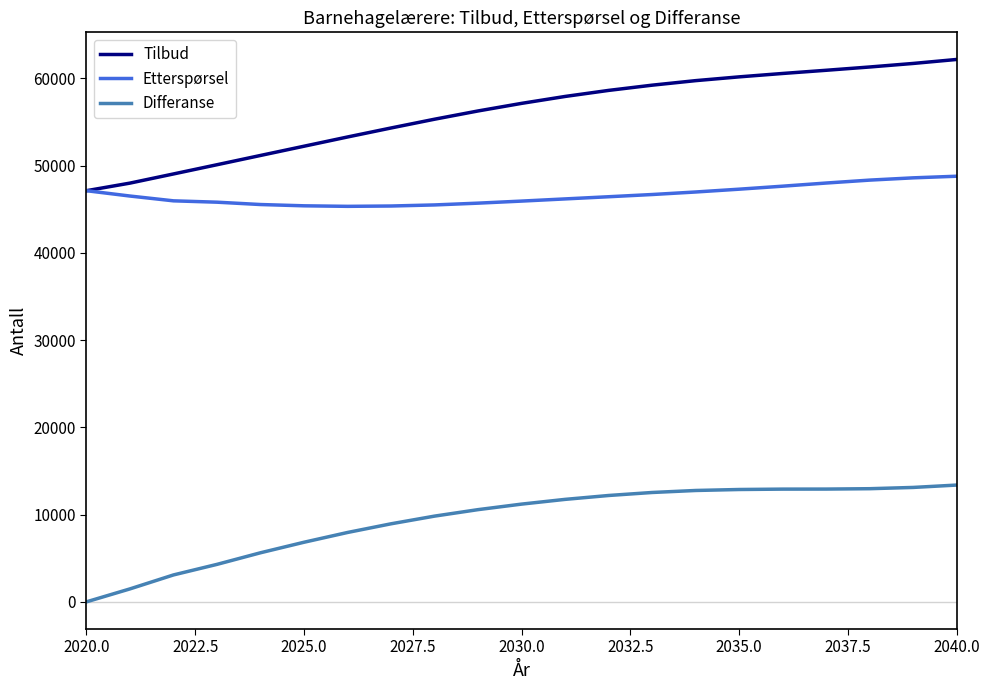

At how many categories does at least one series exceed 4706?

21